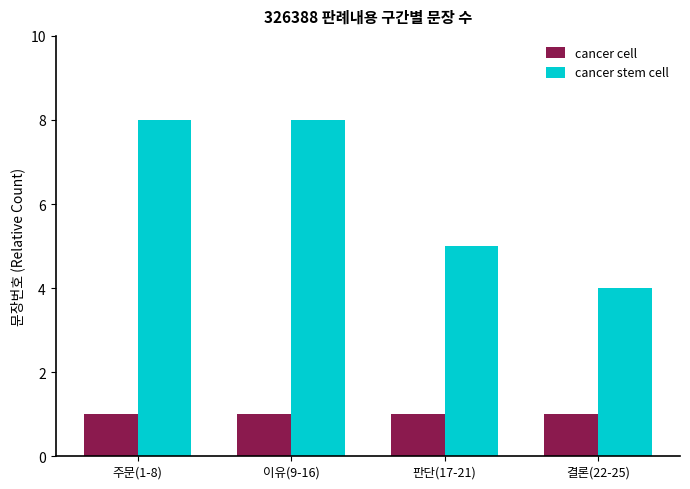

Which series has the largest total across all categories?

cancer stem cell